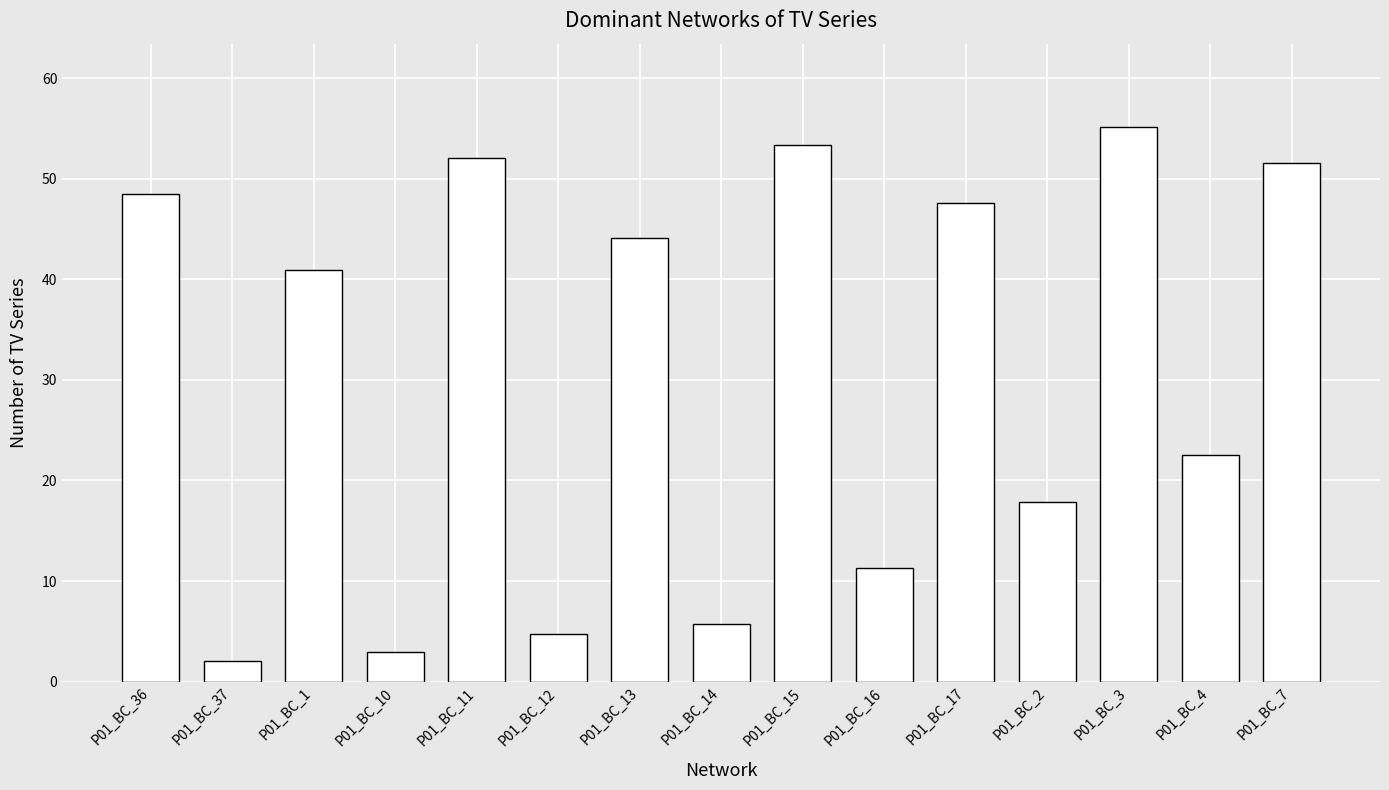

The chart shows a value of 17.8 at P01_BC_2. True or false?

True